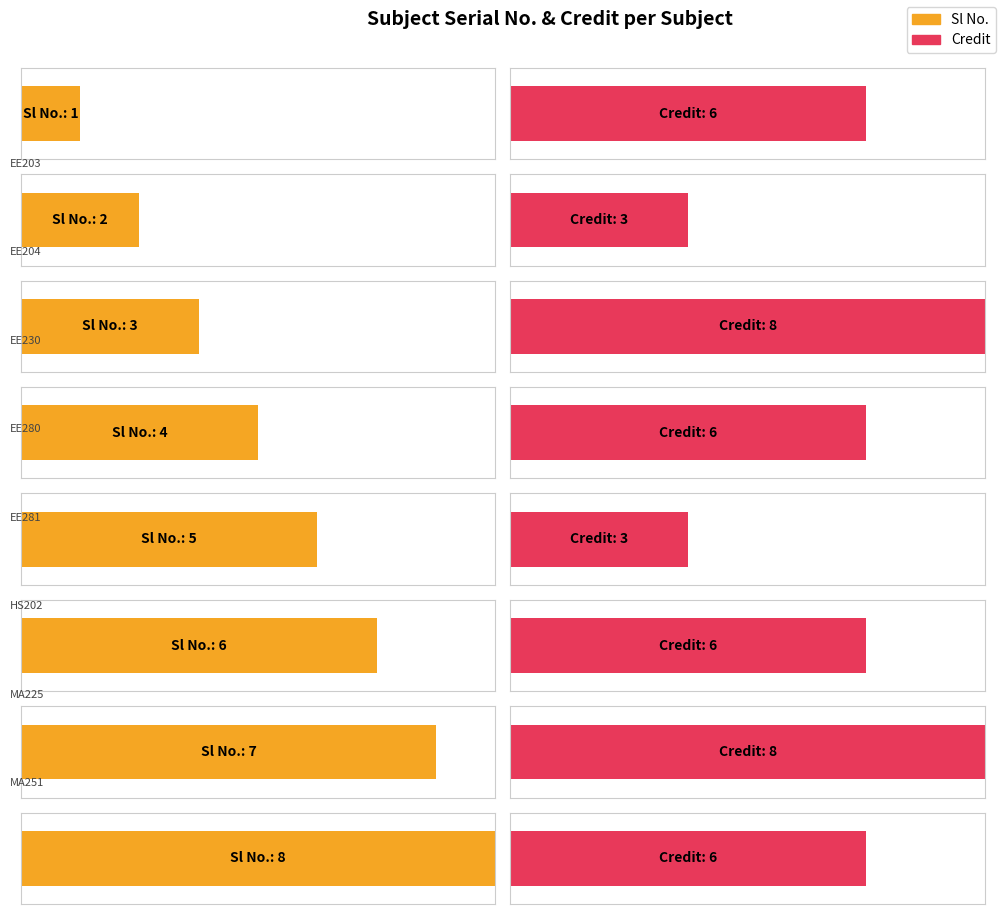

Reading right to left, what are all the values shown in this chart?

Sl No.: MA251=8	MA225=7	HS202=6	EE281=5	EE280=4	EE230=3	EE204=2	EE203=1
Credit: MA251=6	MA225=8	HS202=6	EE281=3	EE280=6	EE230=8	EE204=3	EE203=6